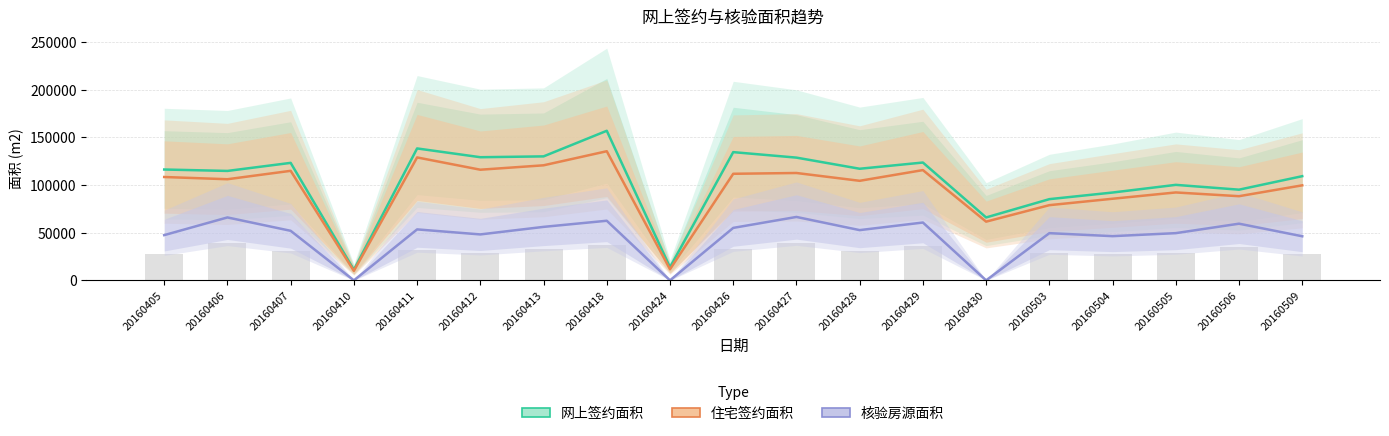

True or false: 核验房源(参考) has a value of 46533.0 at 20160426.

False